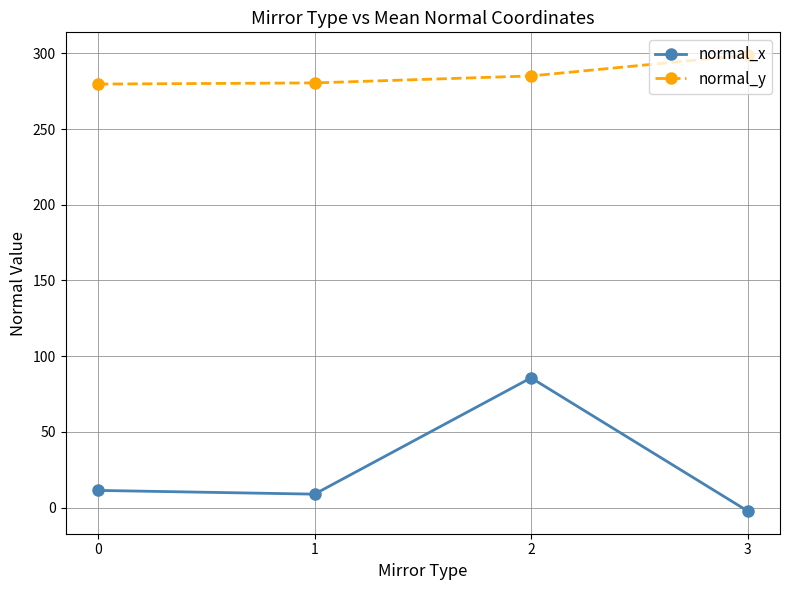

What are all the series names shown in the legend?

normal_x, normal_y